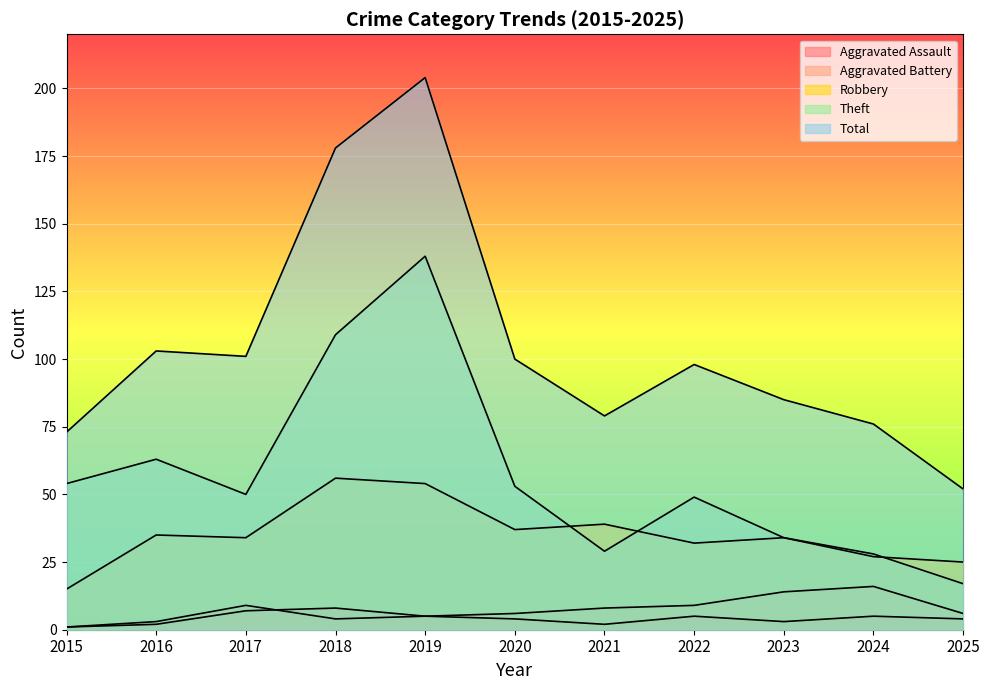

What is the value of the Theft point at the 7th from the left?

29